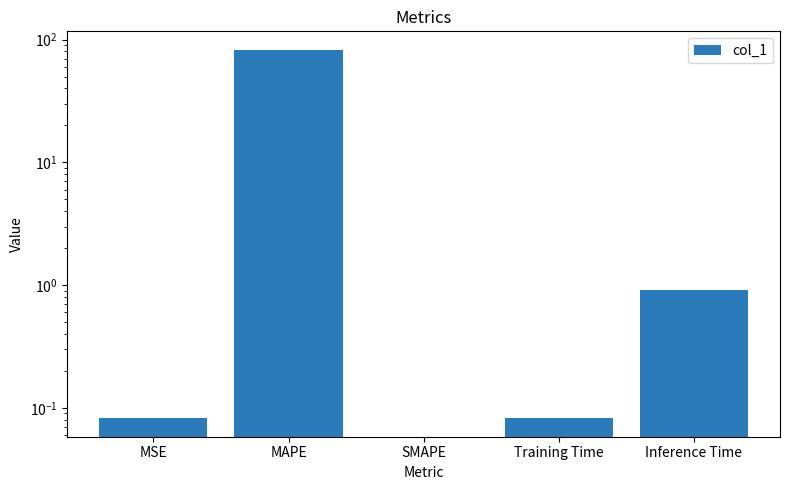

Rank the categories by value from lowest to highest.

SMAPE, MSE, Training Time, Inference Time, MAPE